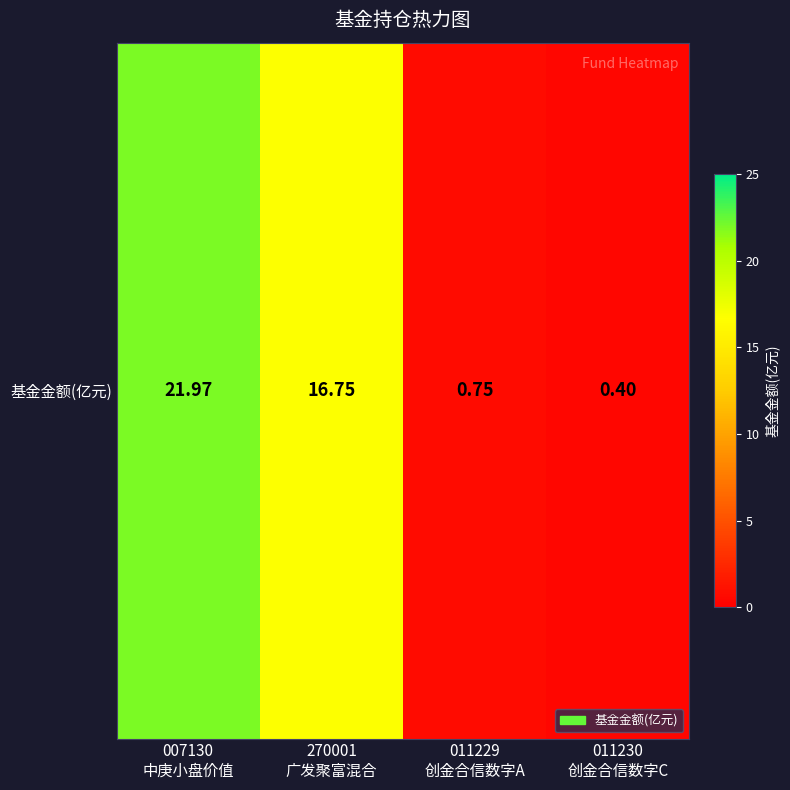

Where is the data nearest to the value 11?

270001
广发聚富混合